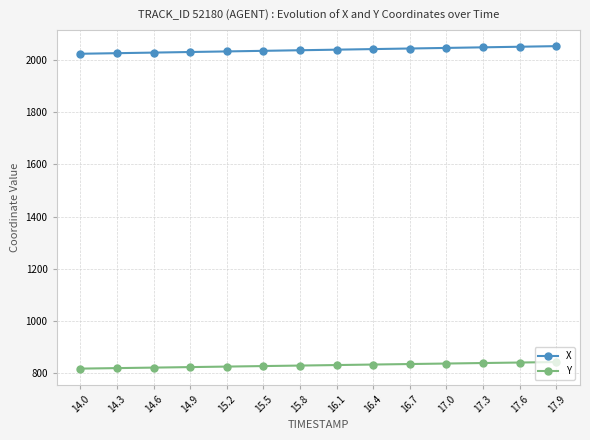

Which series has the largest total across all categories?

X